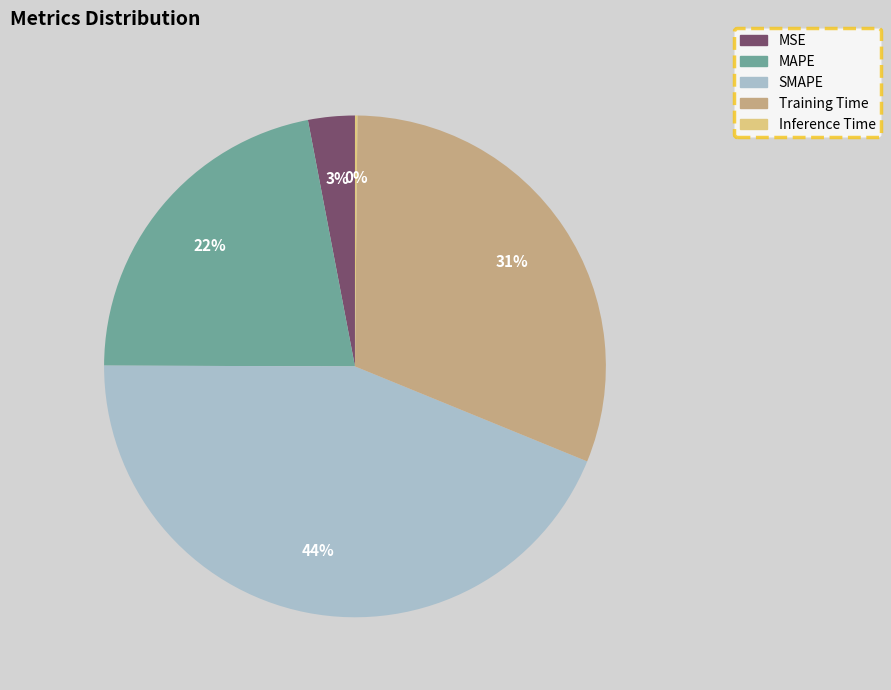

Is it true that SMAPE is 57% of the pie?

False